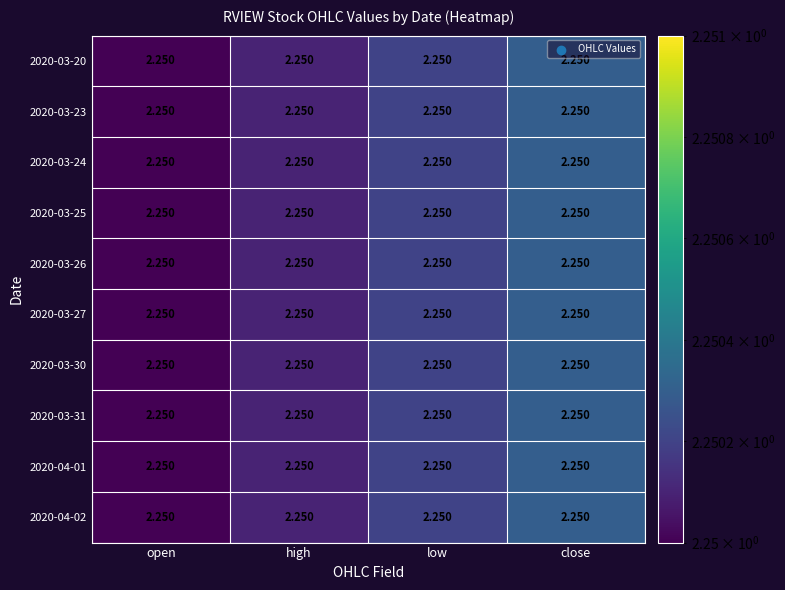

Reading left to right, list all the values displayed in this chart.

2020-03-20: open=2.2	high=2.2	low=2.2	close=2.2
2020-03-23: open=2.2	high=2.2	low=2.2	close=2.2
2020-03-24: open=2.2	high=2.2	low=2.2	close=2.2
2020-03-25: open=2.2	high=2.2	low=2.2	close=2.2
2020-03-26: open=2.2	high=2.2	low=2.2	close=2.2
2020-03-27: open=2.2	high=2.2	low=2.2	close=2.2
2020-03-30: open=2.2	high=2.2	low=2.2	close=2.2
2020-03-31: open=2.2	high=2.2	low=2.2	close=2.2
2020-04-01: open=2.2	high=2.2	low=2.2	close=2.2
2020-04-02: open=2.2	high=2.2	low=2.2	close=2.2